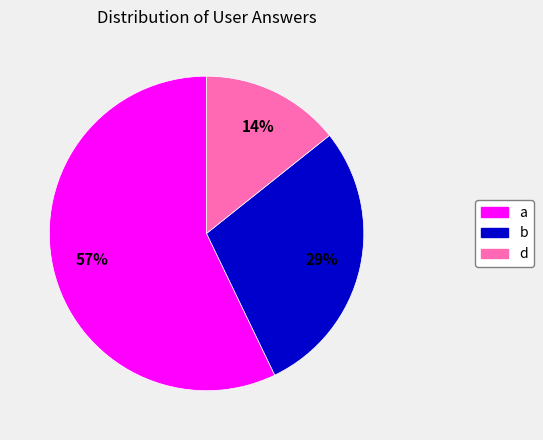

To the nearest percent, what is the combined percentage of d and b?

43%